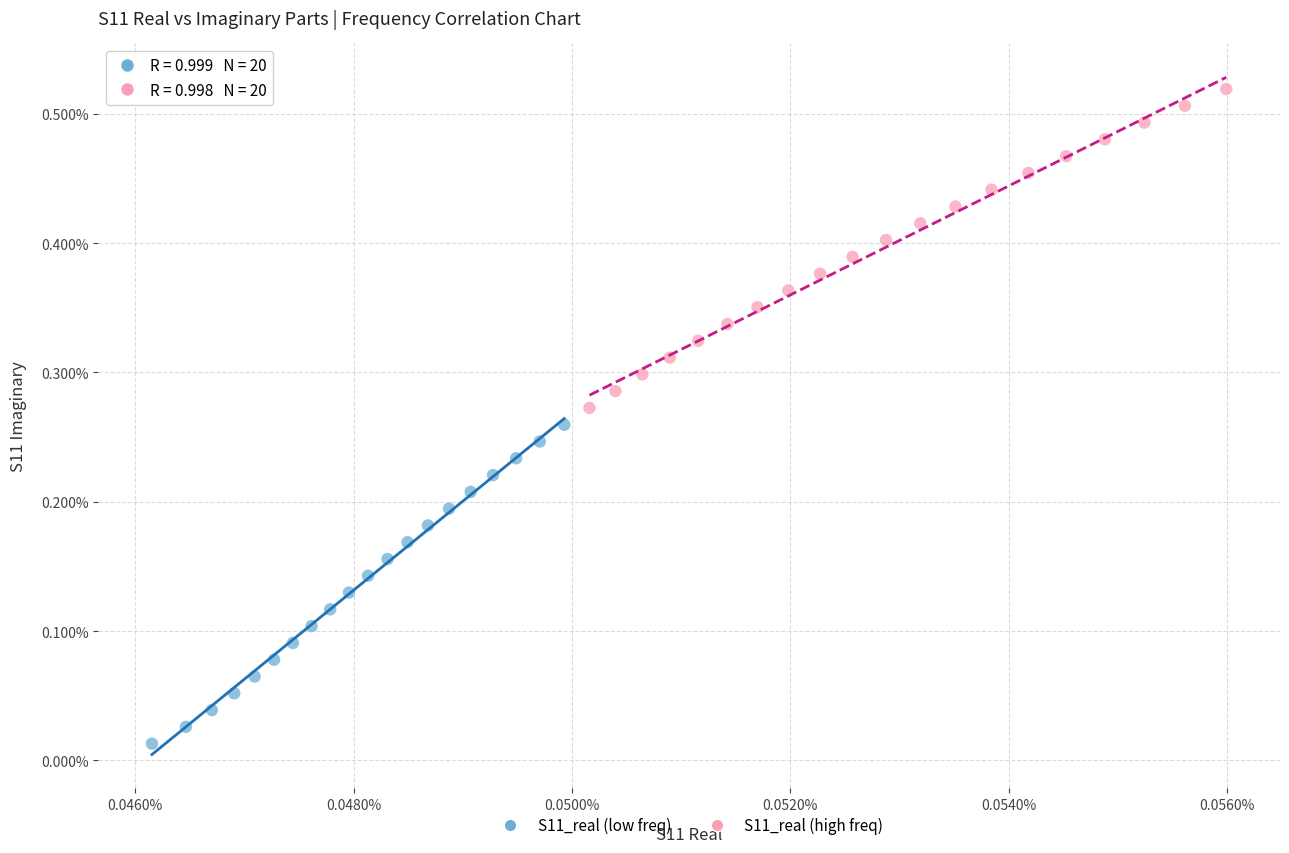

What are all the series names shown in the legend?

S11_real (low freq), S11_real (high freq)